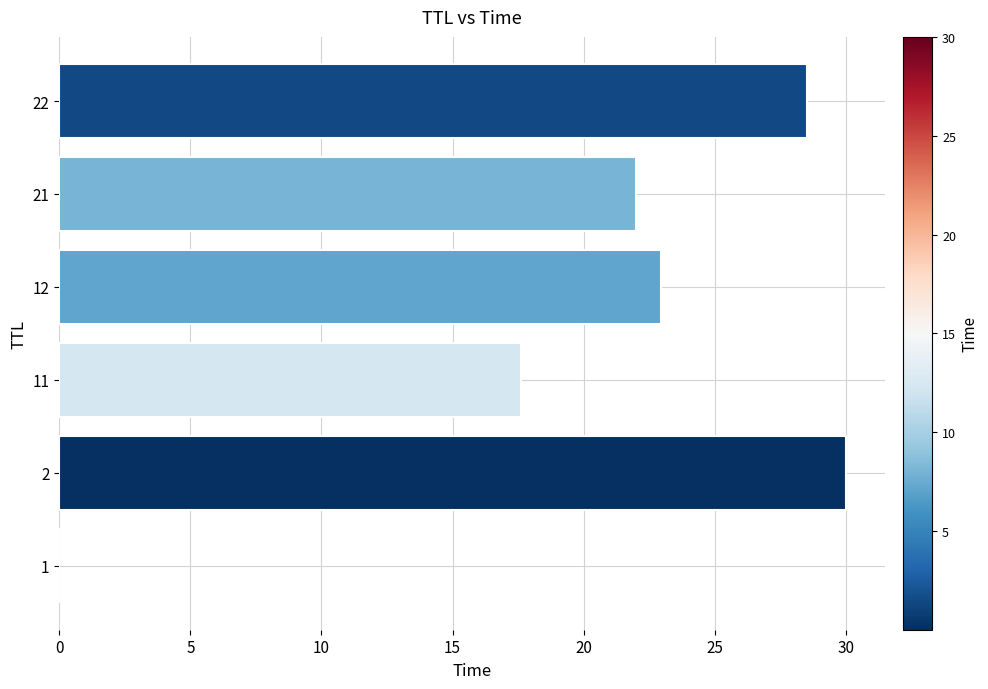

Count the number of data series in this chart.

1